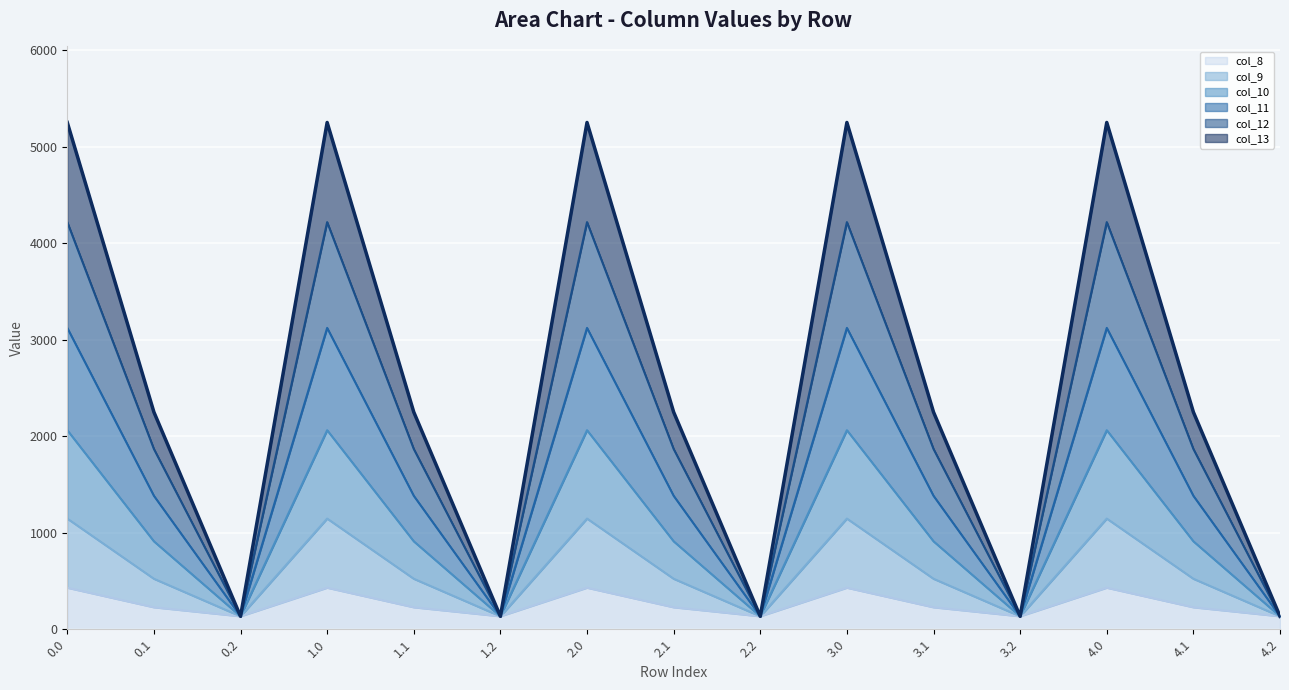

What is the total value across all series at 0.2?

134.2